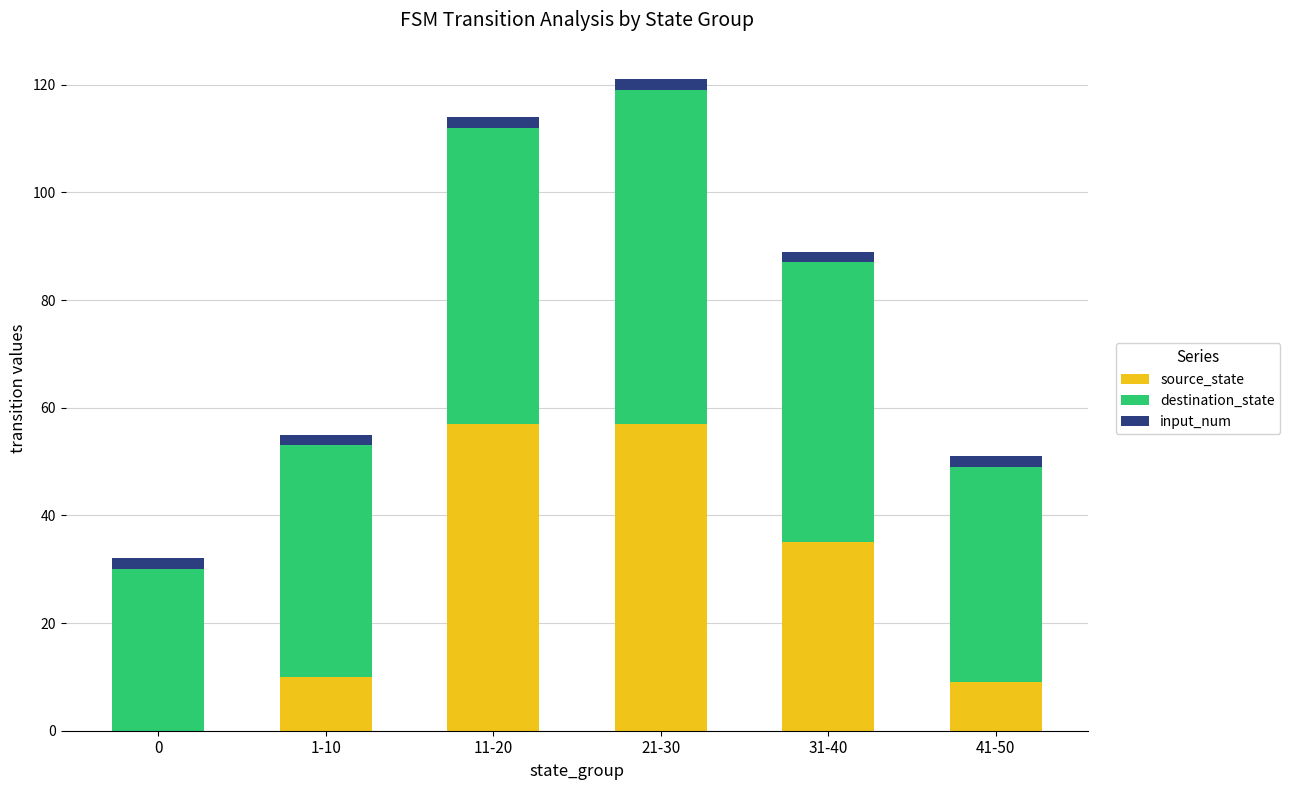

At which label is source_state closest to 28?

31-40